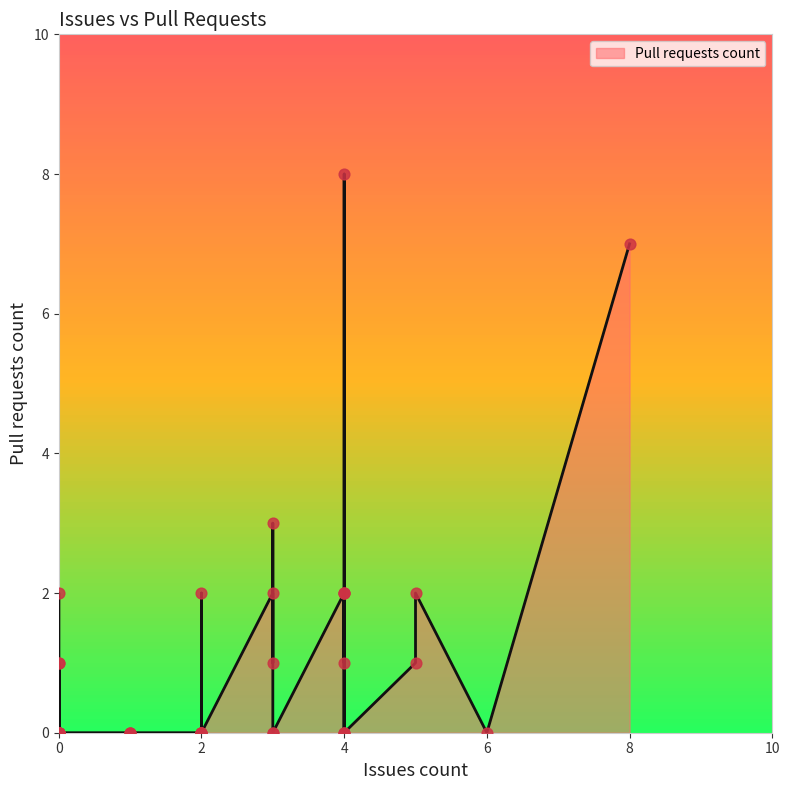

What is the change in value from 4 to 4?

+2